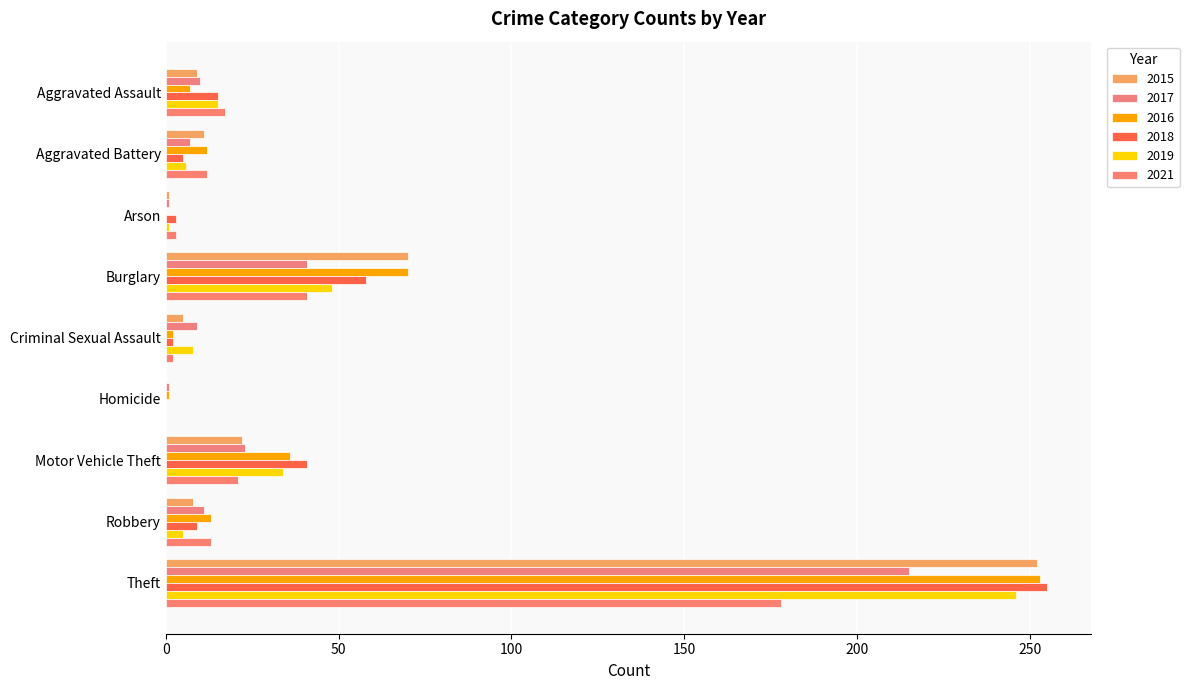

Is the value of 2015 at Robbery greater than the value of 2016 at Arson?

Yes